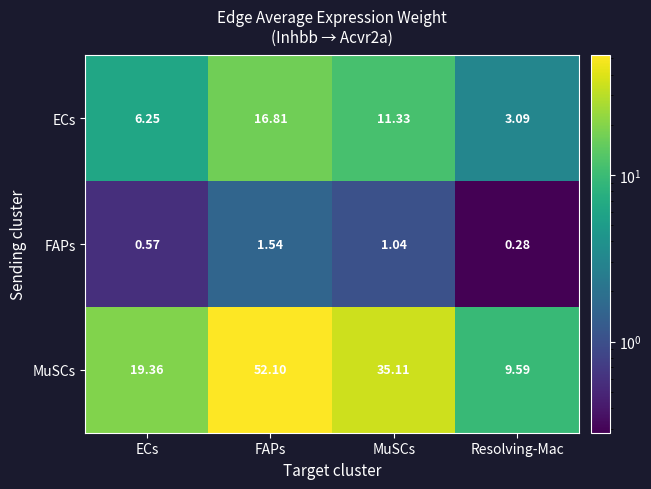

Which series changed the most between FAPs and MuSCs?

MuSCs